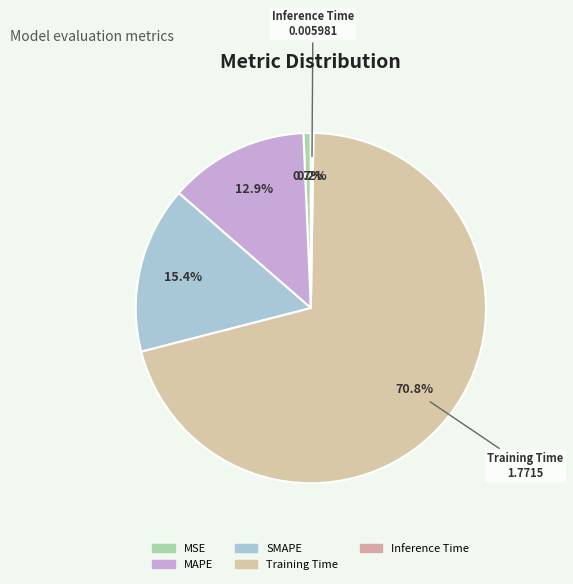

To the nearest percent, what is the difference between the largest and smallest slice percentages?

71%